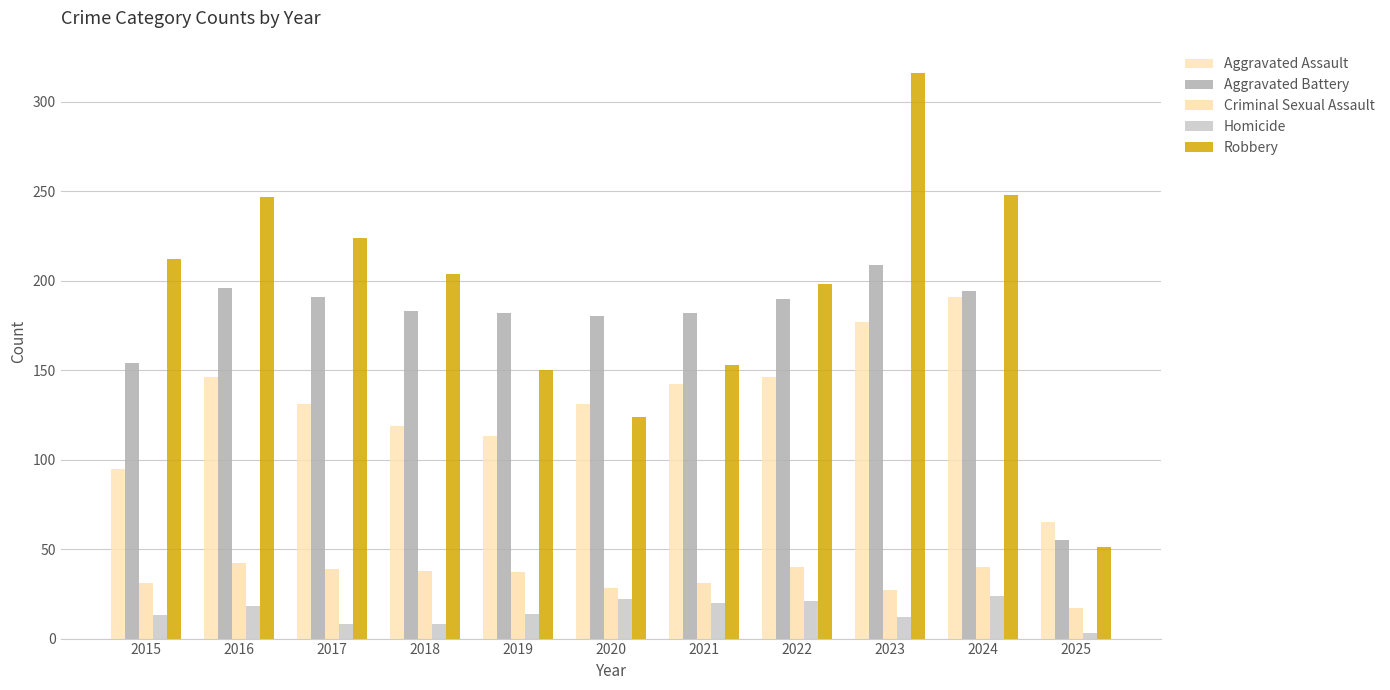

How many data points in Homicide are less than 14?

5